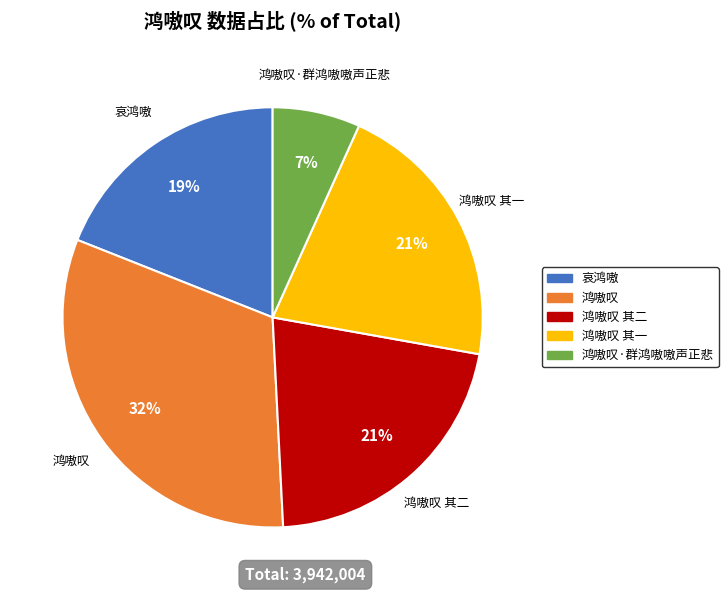

To the nearest percent, what is the average slice percentage?

20%